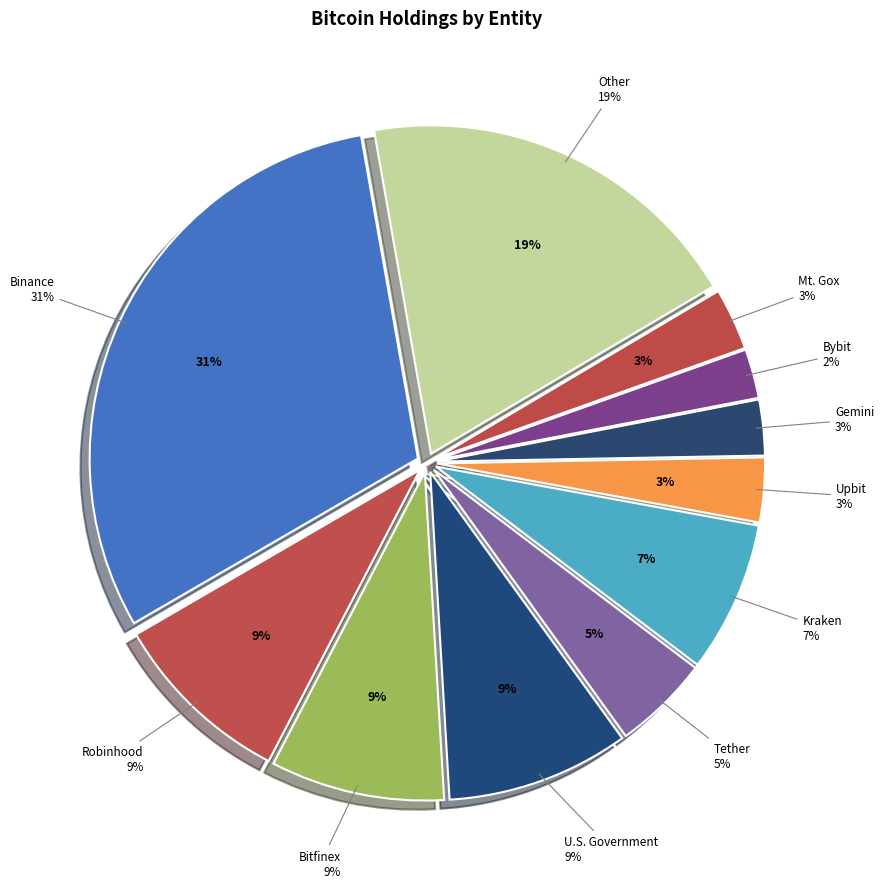

Does Kraken account for over 50% of the chart?

No